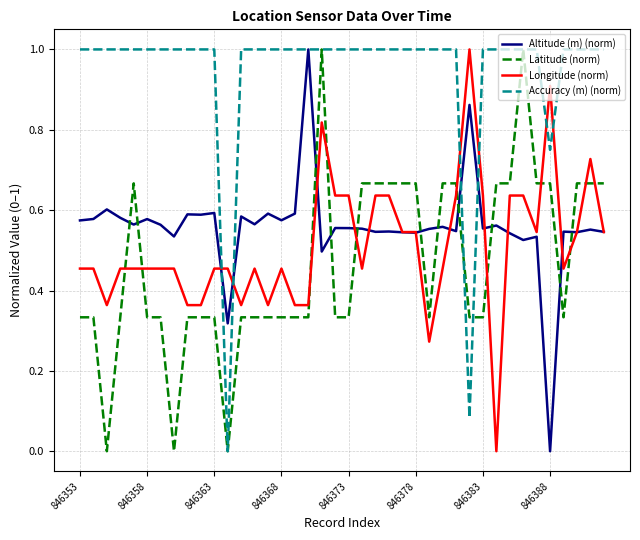

Does the chart display data point markers on the line(s)?

No